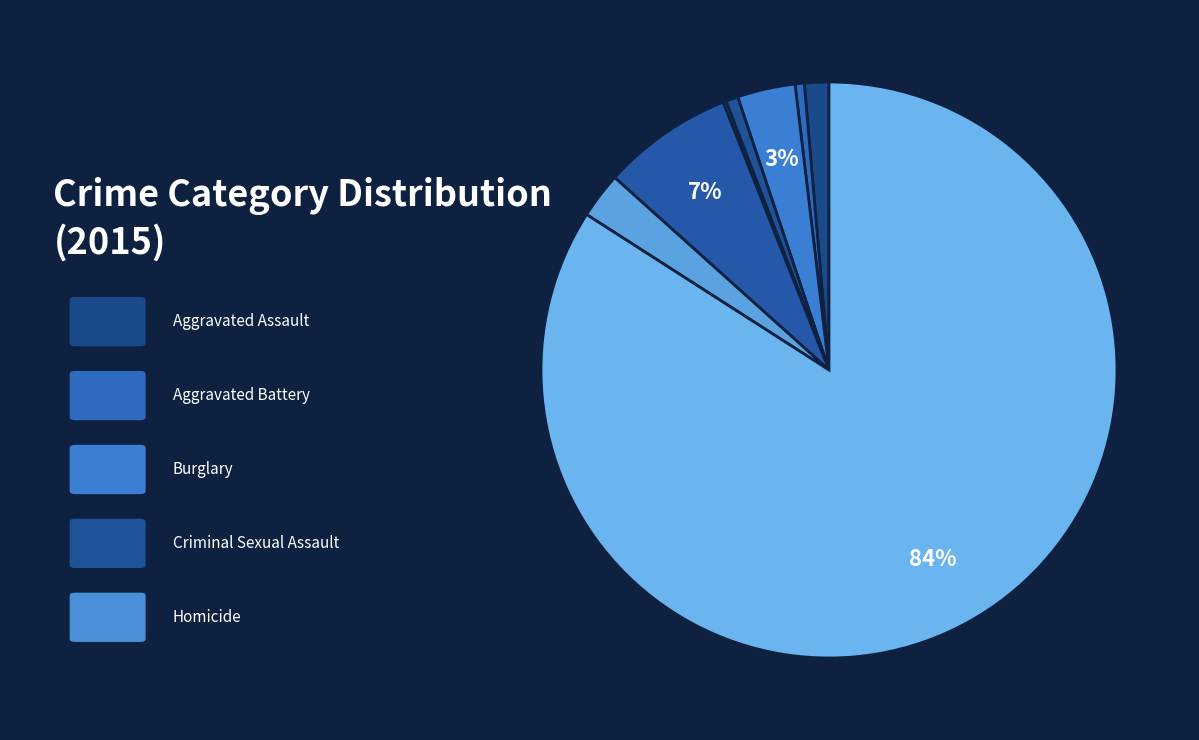

To the nearest percent, what is the average slice percentage?

12%